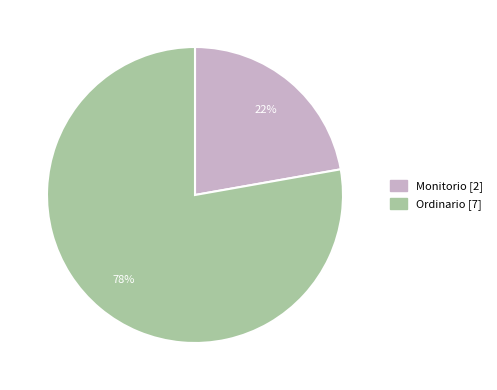

Rank the categories by value from highest to lowest.

Ordinario, Monitorio